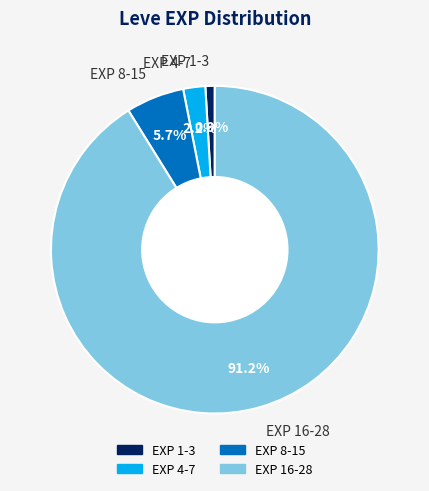

Which category accounts for the majority?

EXP 16-28